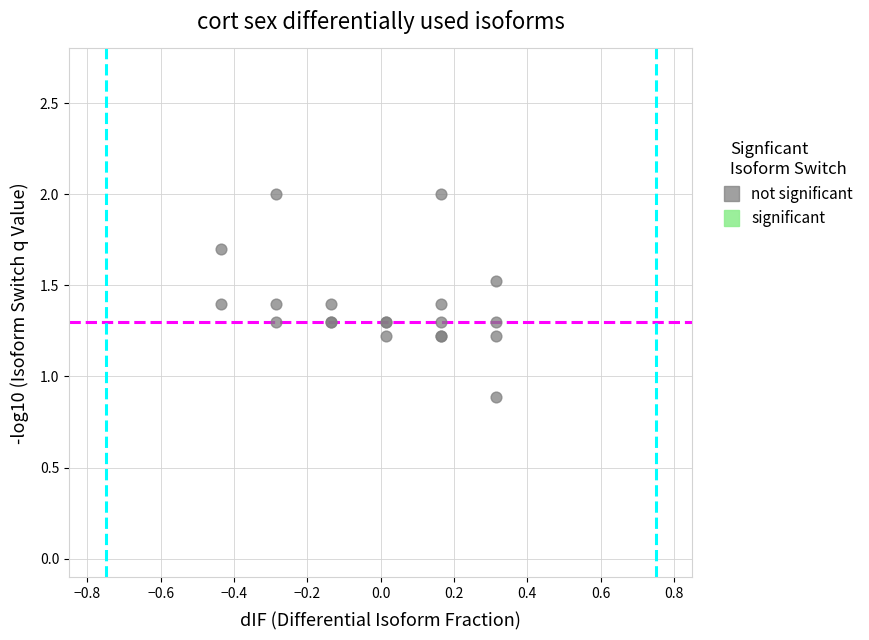

What Y value in the scatter plot is closest to 1?

0.9